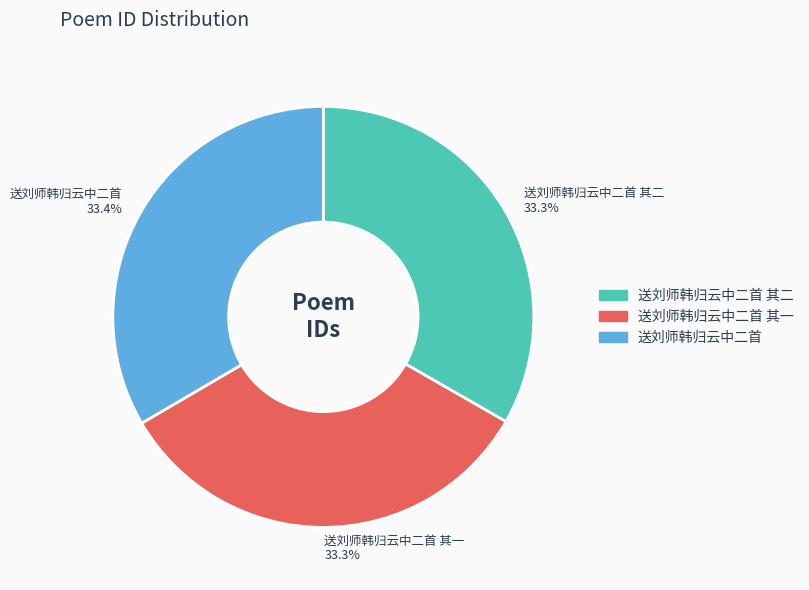

To the nearest percent, what is the average slice percentage?

33%